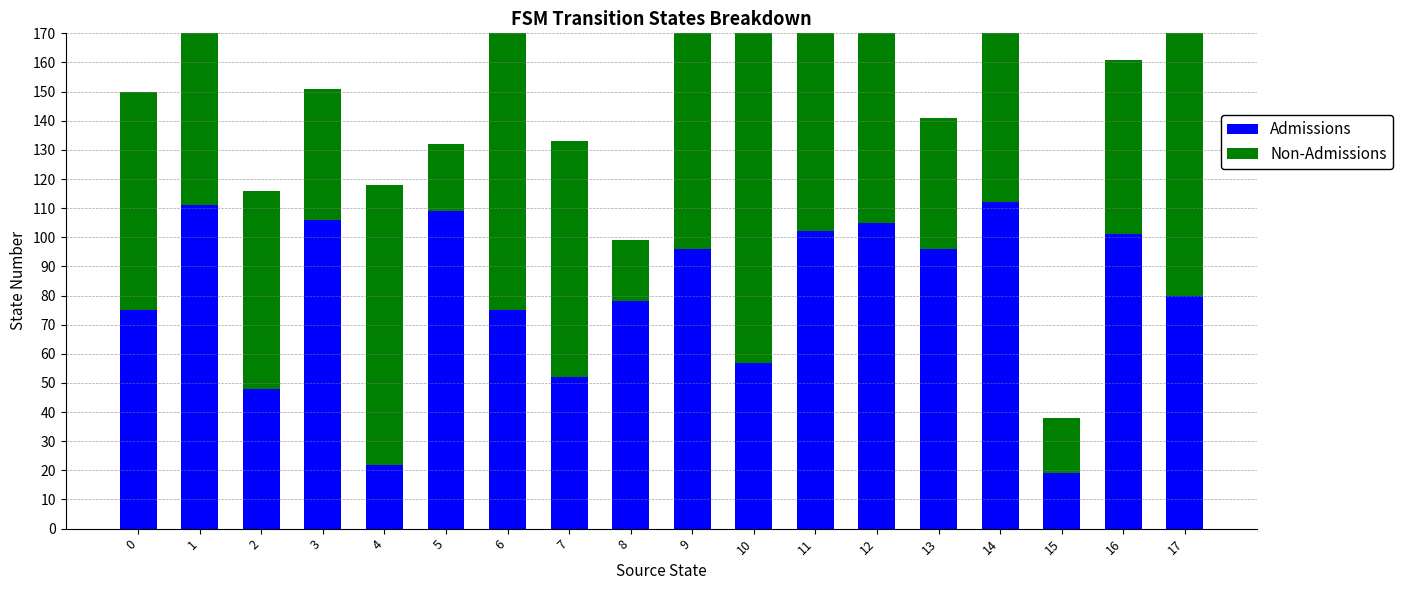

What is the difference between the maximum and minimum values in the Non-Admissions series?

108